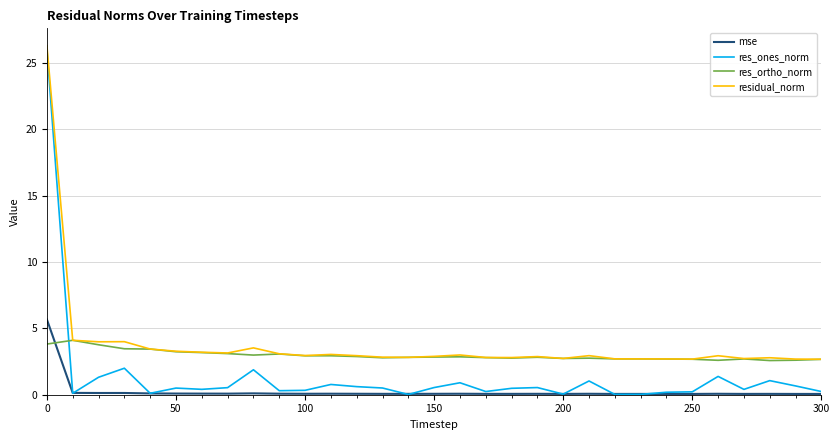

List the series in order of their overall mean, highest first.

residual_norm, res_ortho_norm, res_ones_norm, mse